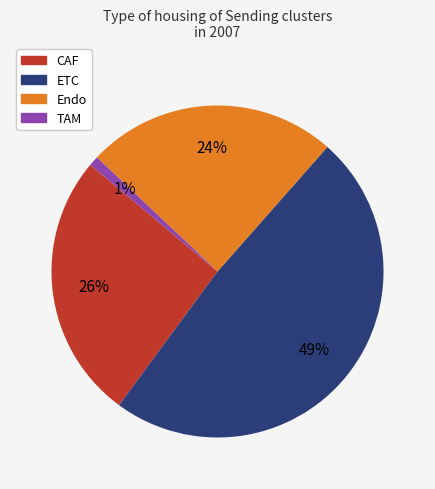

To the nearest percent, what percentage of the pie is TAM?

1%